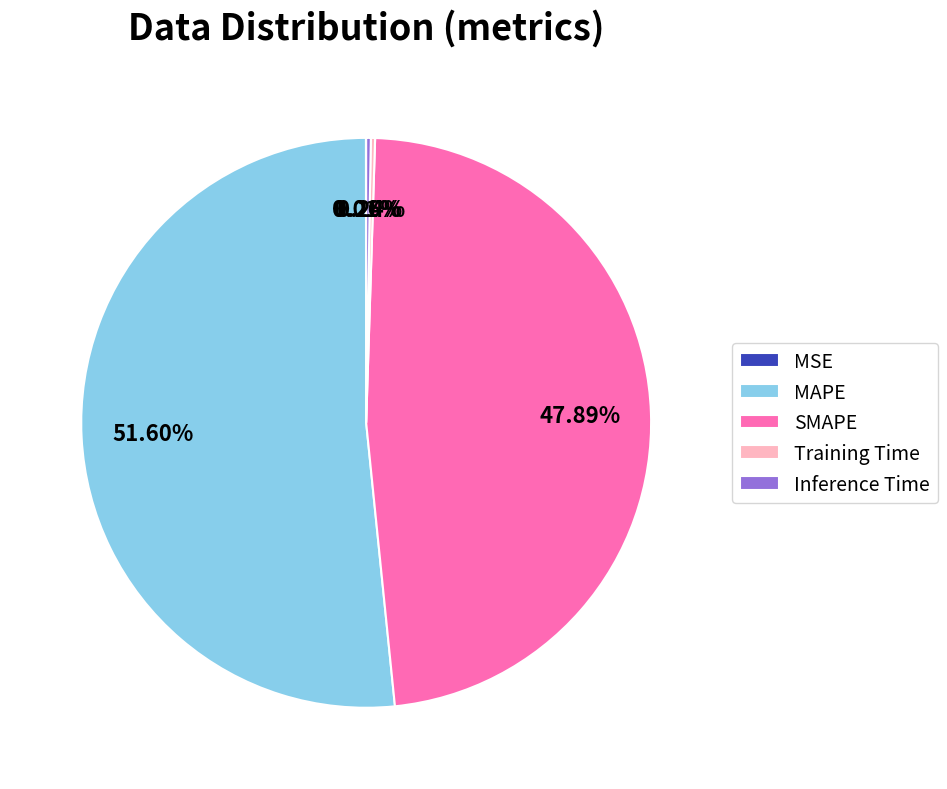

What percentage is NOT represented by SMAPE?

52.1%